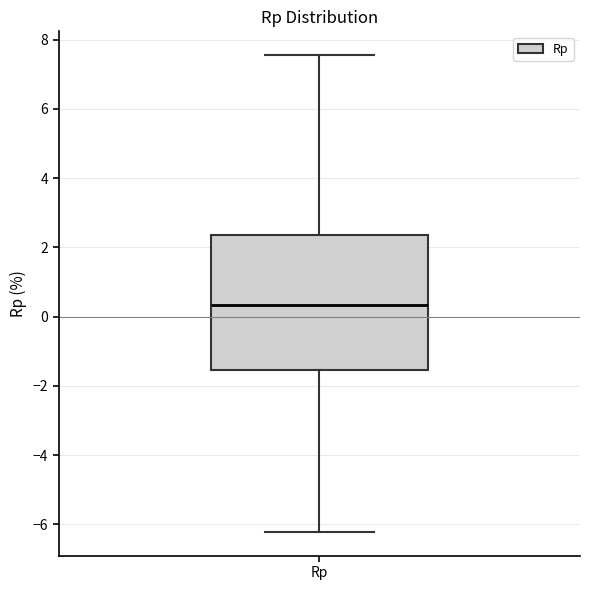

Where does the lower whisker of the box for Rp end on the y-axis? The values are not printed on the chart, so give them approximately, as read against the axis.

-6.2